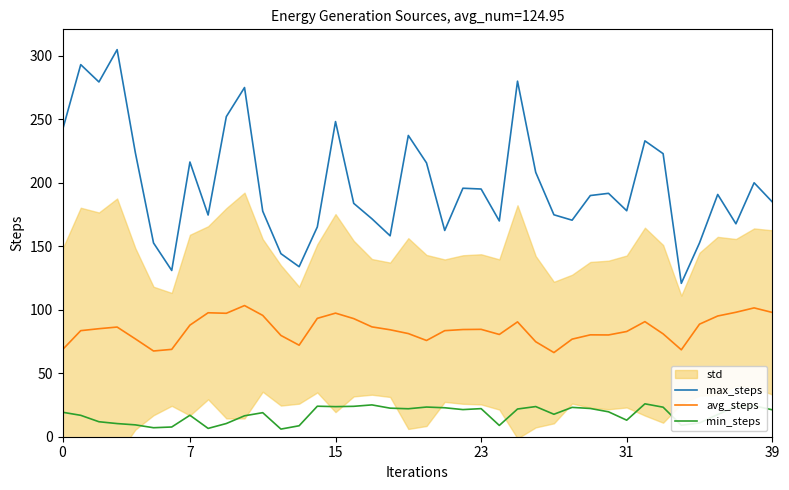

What is the average value of the max_steps series?

199.1